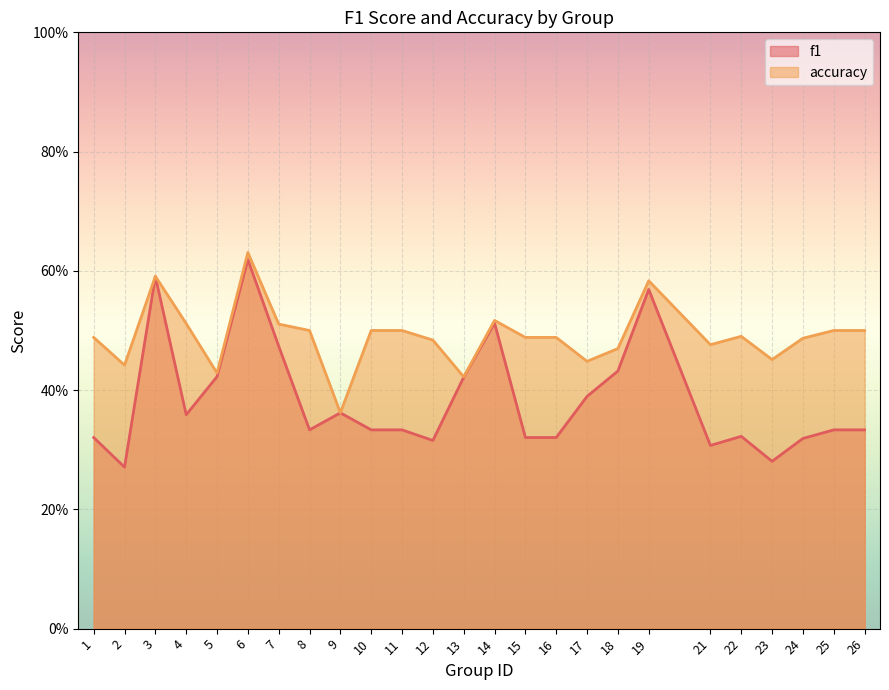

Where is accuracy nearest to the value 0?

9